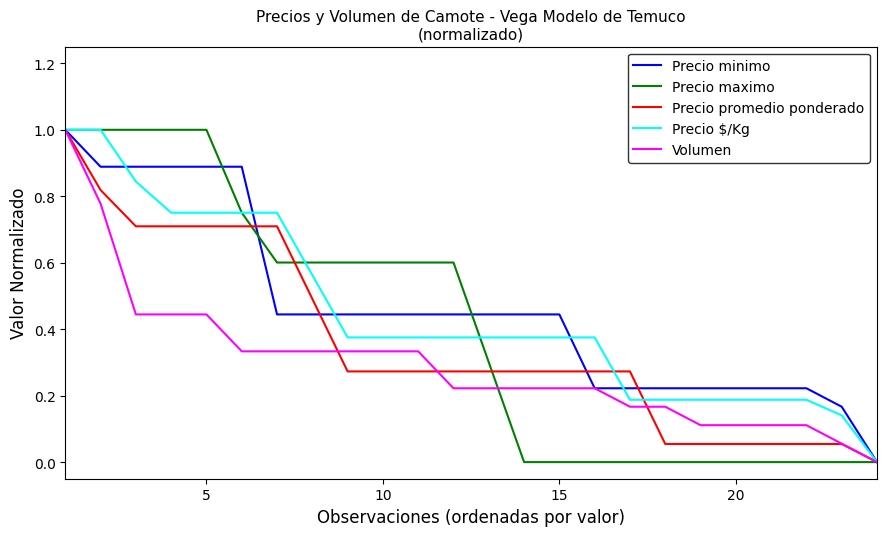

What is the maximum value shown in the chart?

1.0